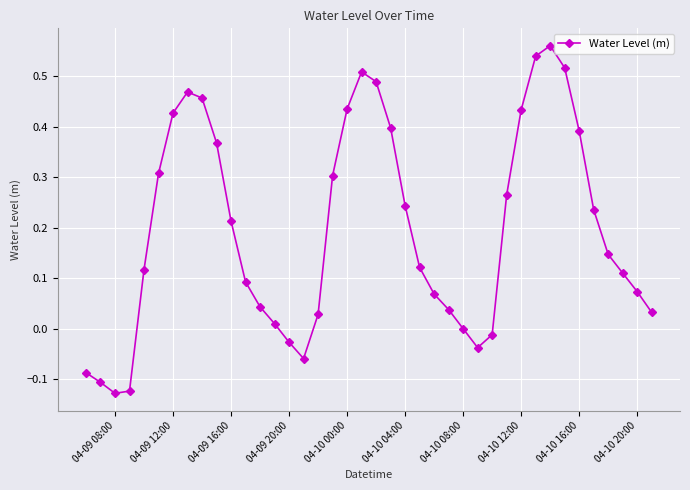

How many lines are shown in the chart?

1